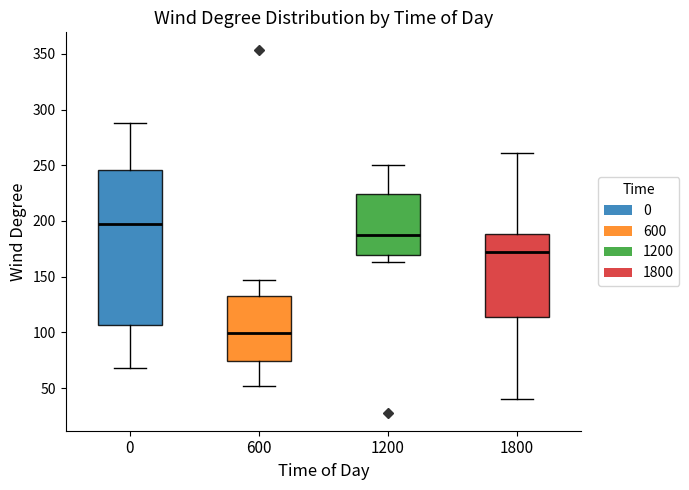

Which box's median line is the highest?

0